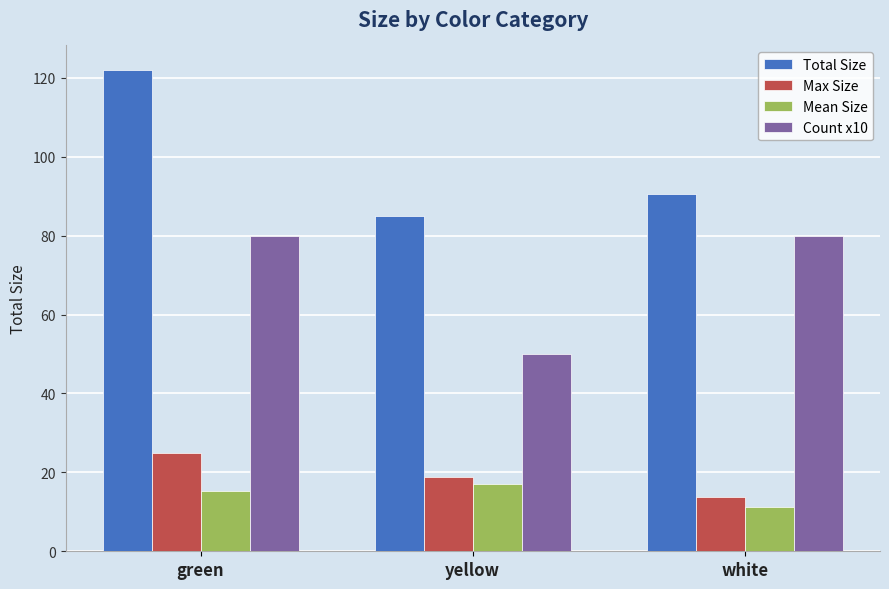

Is the value of Mean Size at green greater than the value of Total Size at white?

No